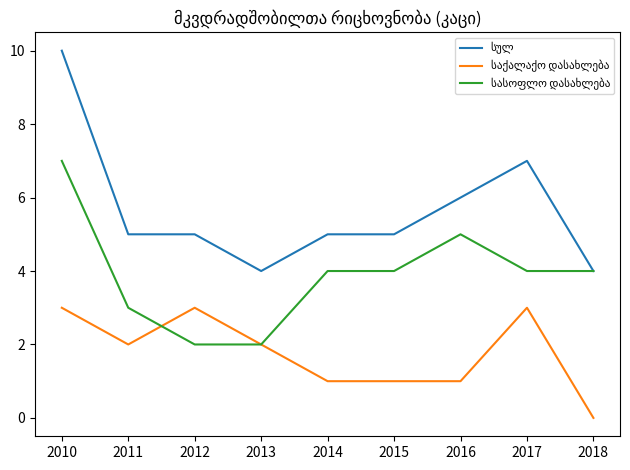

At which category is the sum across all series the highest?

2010